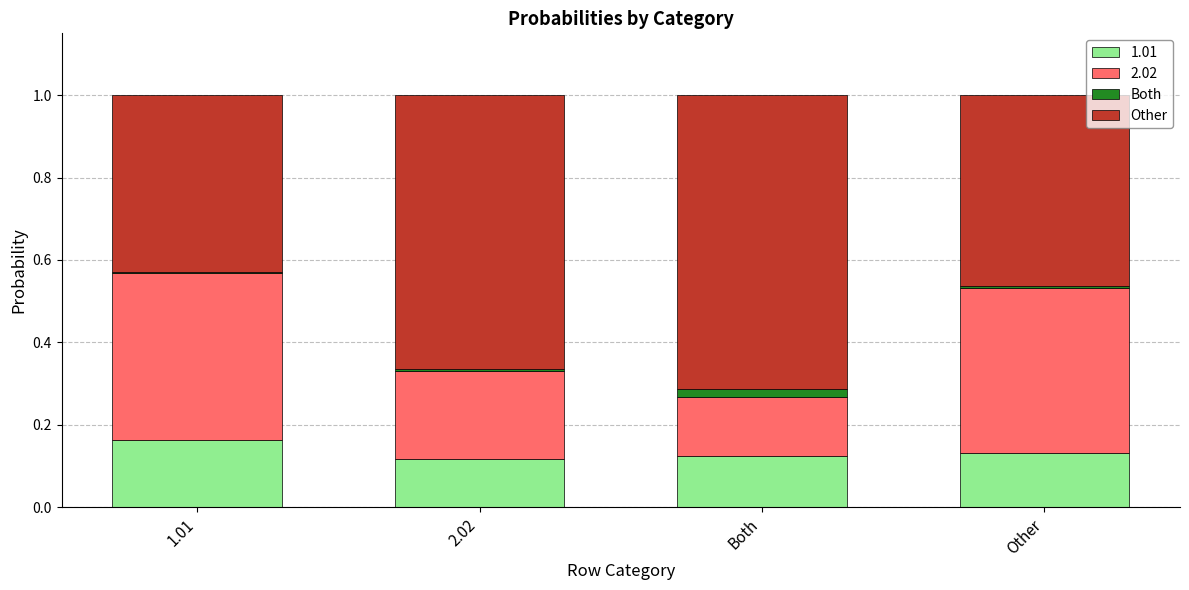

How many data points does each series have?

4